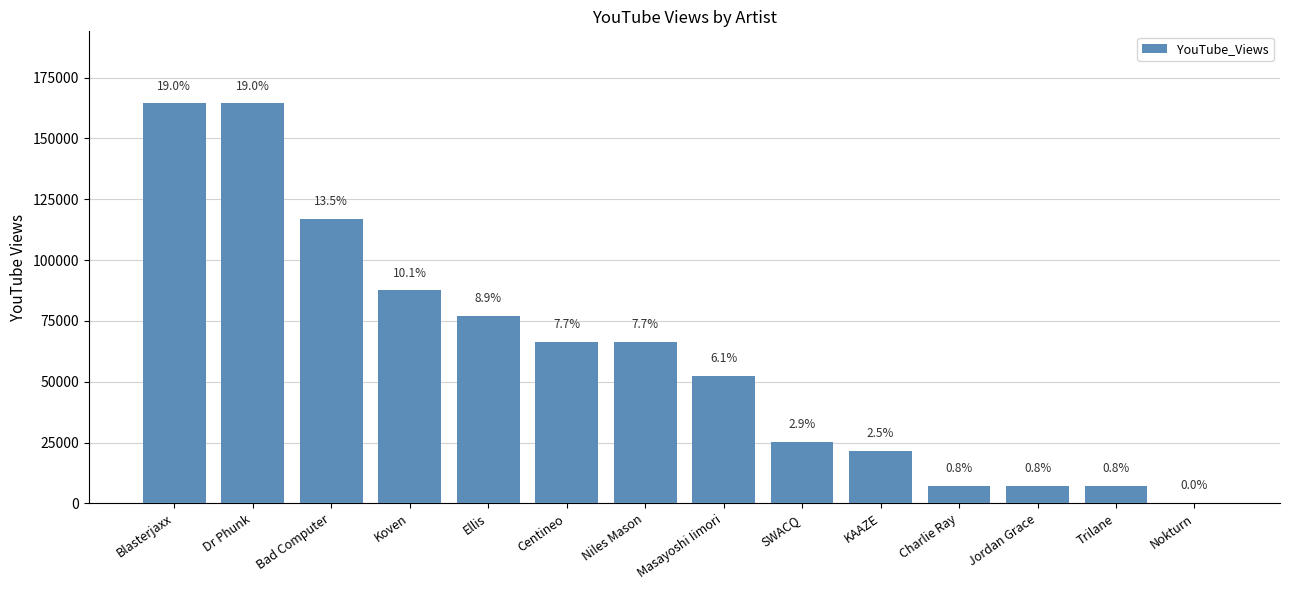

Are the bars grouped side by side (vs. stacked)?

No